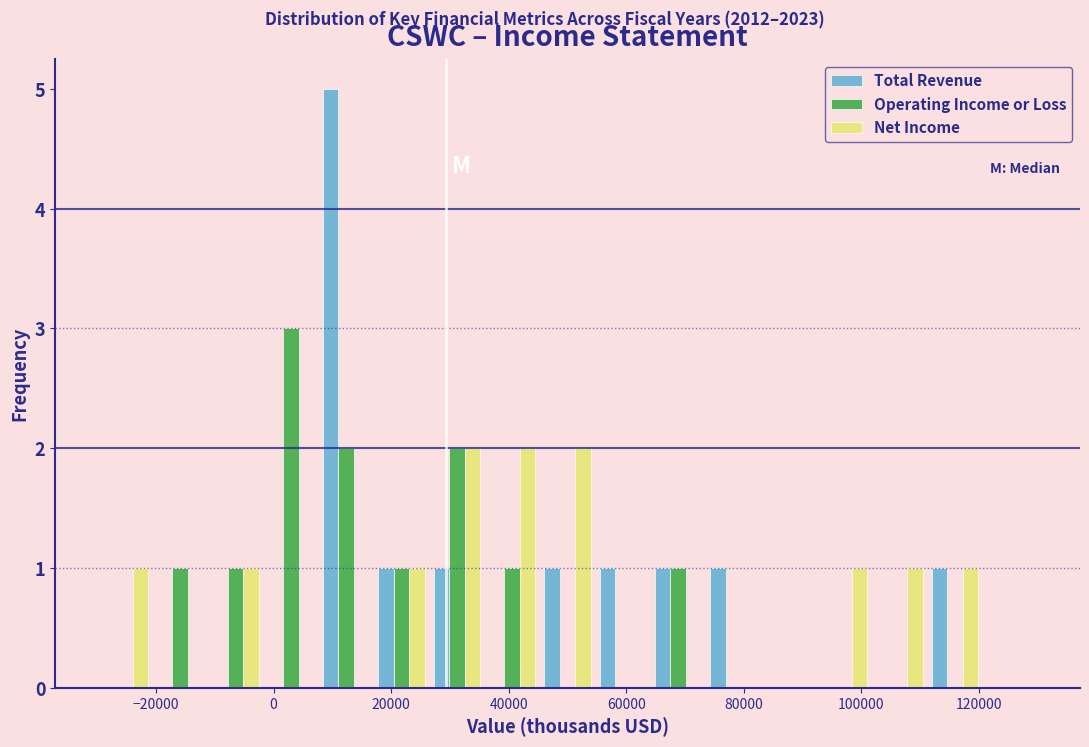

Reading left to right, list every range on the x-axis with the height of the bar of each series over it. Neither the bar edges nor the heights are printed on the chart, so give them approximately, as read against the axes.

-30000 to -20000: Total Revenue=0	Operating Income or Loss=0	Net Income=1
-20000 to -12000: Total Revenue=0	Operating Income or Loss=1	Net Income=0
-12000 to -2000: Total Revenue=0	Operating Income or Loss=1	Net Income=1
-2000 to 8000: Total Revenue=0	Operating Income or Loss=3	Net Income=0
8000 to 18000: Total Revenue=5	Operating Income or Loss=2	Net Income=0
18000 to 26000: Total Revenue=1	Operating Income or Loss=1	Net Income=1
26000 to 36000: Total Revenue=1	Operating Income or Loss=2	Net Income=2
36000 to 46000: Total Revenue=0	Operating Income or Loss=1	Net Income=2
46000 to 54000: Total Revenue=1	Operating Income or Loss=0	Net Income=2
54000 to 64000: Total Revenue=1	Operating Income or Loss=0	Net Income=0
64000 to 74000: Total Revenue=1	Operating Income or Loss=1	Net Income=0
74000 to 82000: Total Revenue=1	Operating Income or Loss=0	Net Income=0
82000 to 92000: Total Revenue=0	Operating Income or Loss=0	Net Income=0
92000 to 102000: Total Revenue=0	Operating Income or Loss=0	Net Income=1
102000 to 112000: Total Revenue=0	Operating Income or Loss=0	Net Income=1
112000 to 120000: Total Revenue=1	Operating Income or Loss=0	Net Income=1
120000 to 130000: Total Revenue=0	Operating Income or Loss=0	Net Income=0